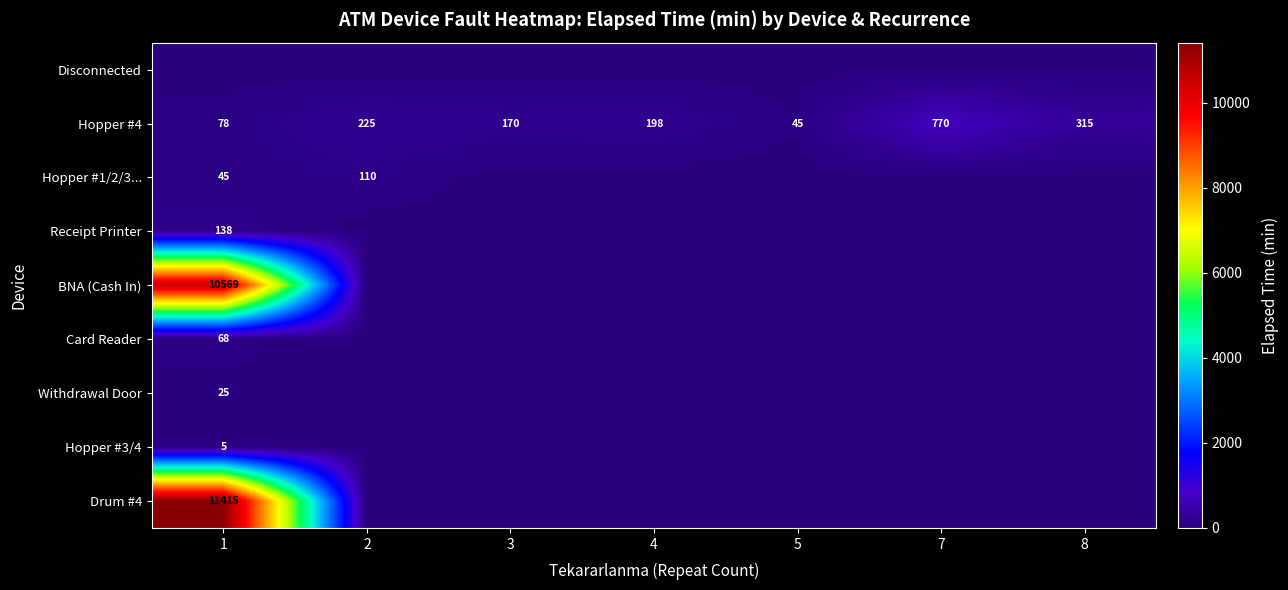

The Withdrawal Door series shows 16 at 1. True or false?

False